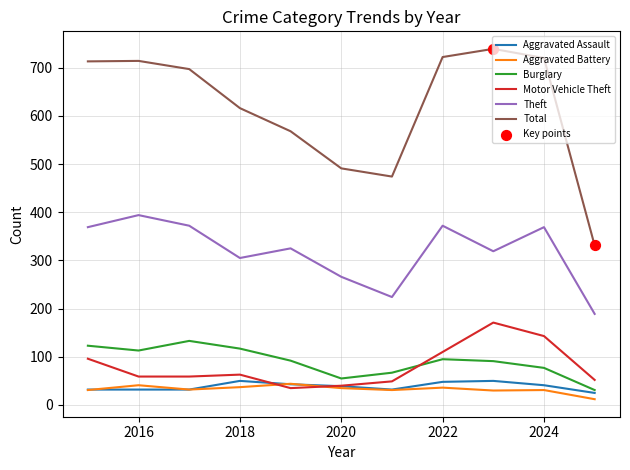

At how many categories does at least one series exceed 404?

10